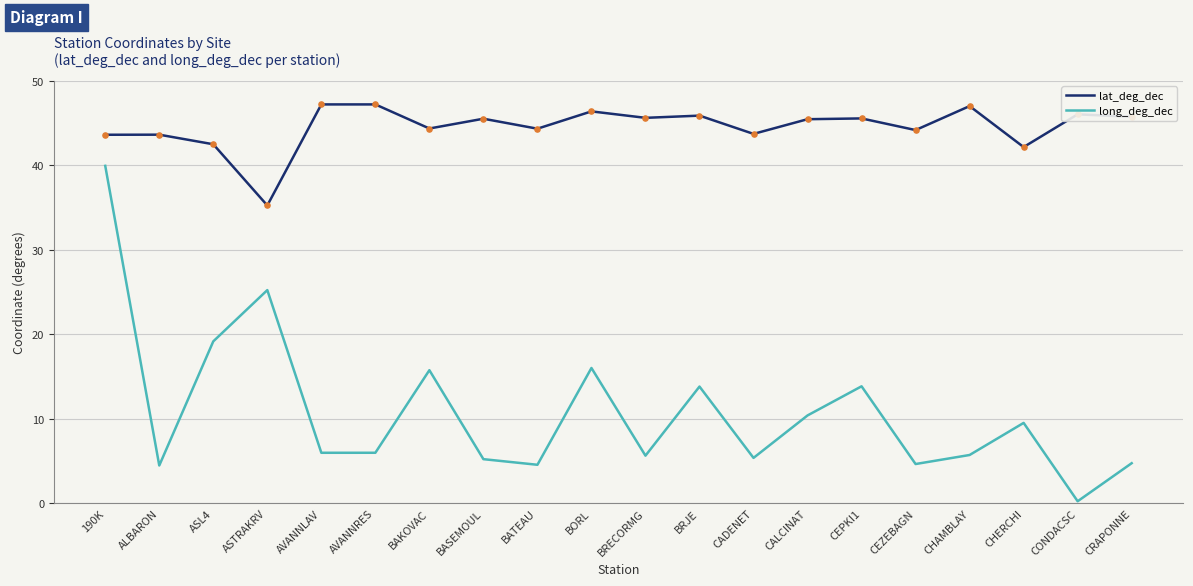

What is the total value across all series at AVANNLAV?

53.2